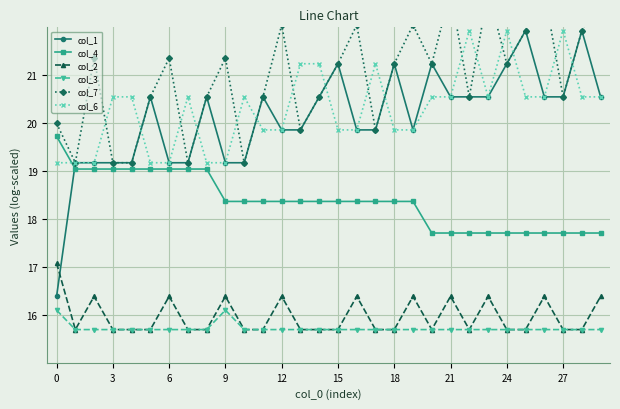

How many col_3 values are between 15 and 16?

28